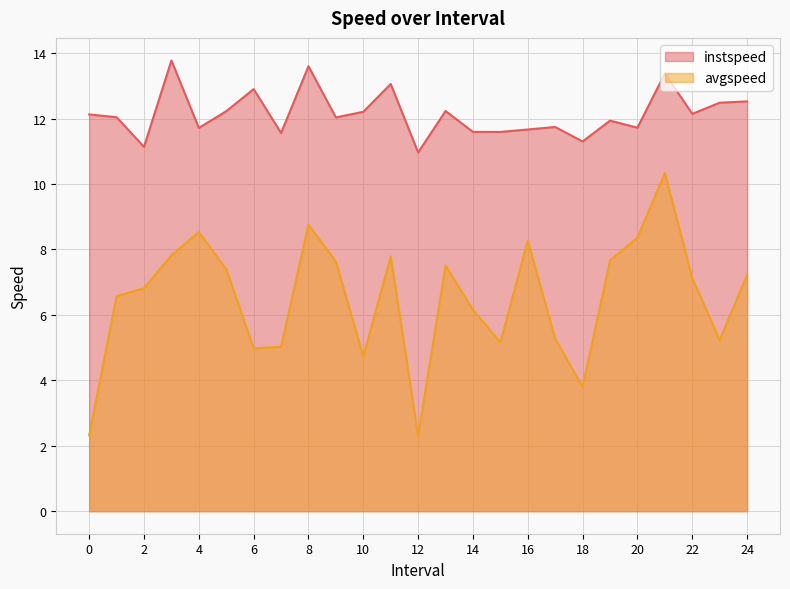

What are all the series names shown in the legend?

instspeed, avgspeed